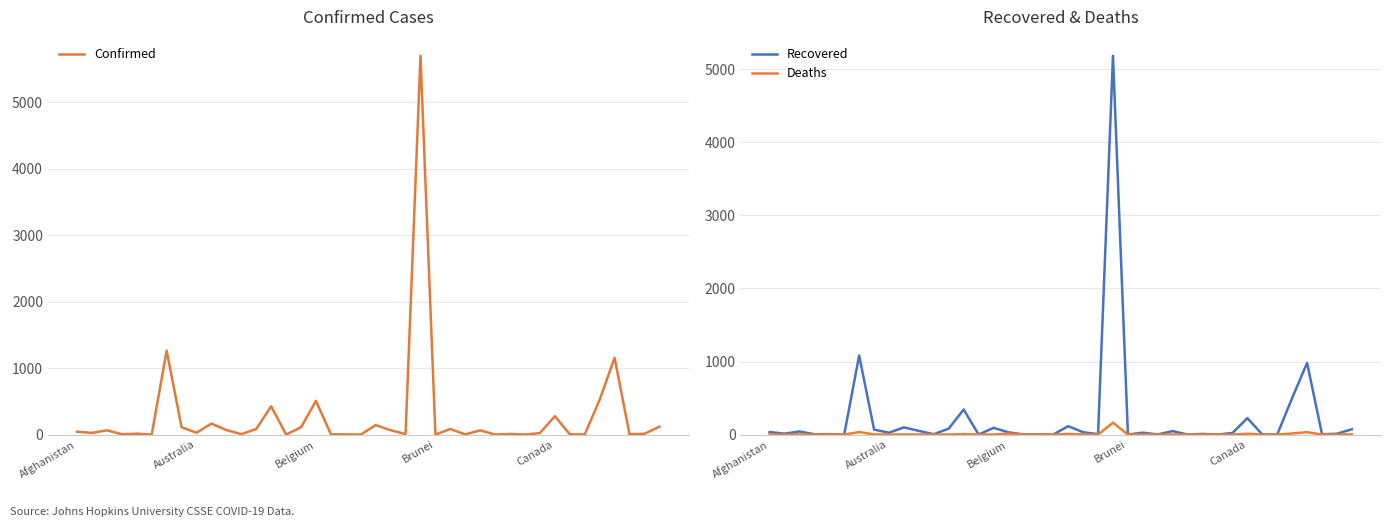

At which category is the sum across all series the highest?

23